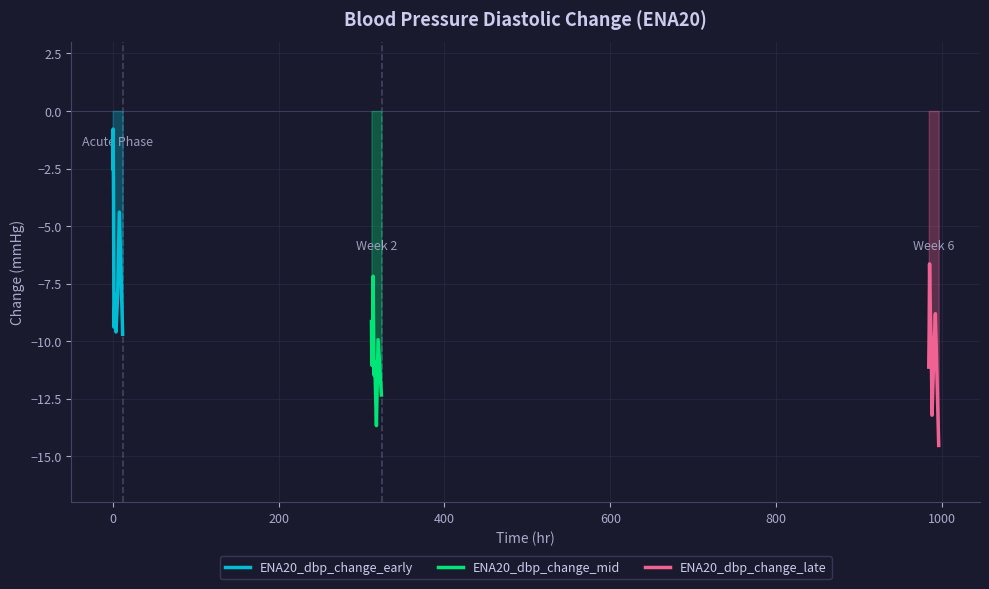

What is the highest value of the ENA20_dbp_change_early series?

-0.8